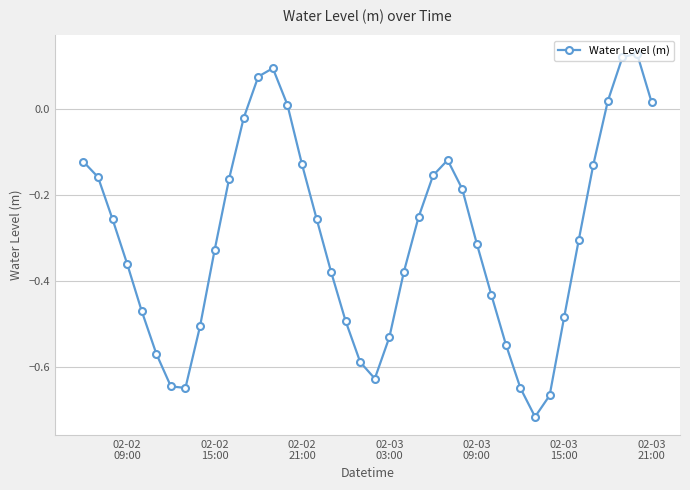

True or false: the data has more than 0 interior local peaks.

True